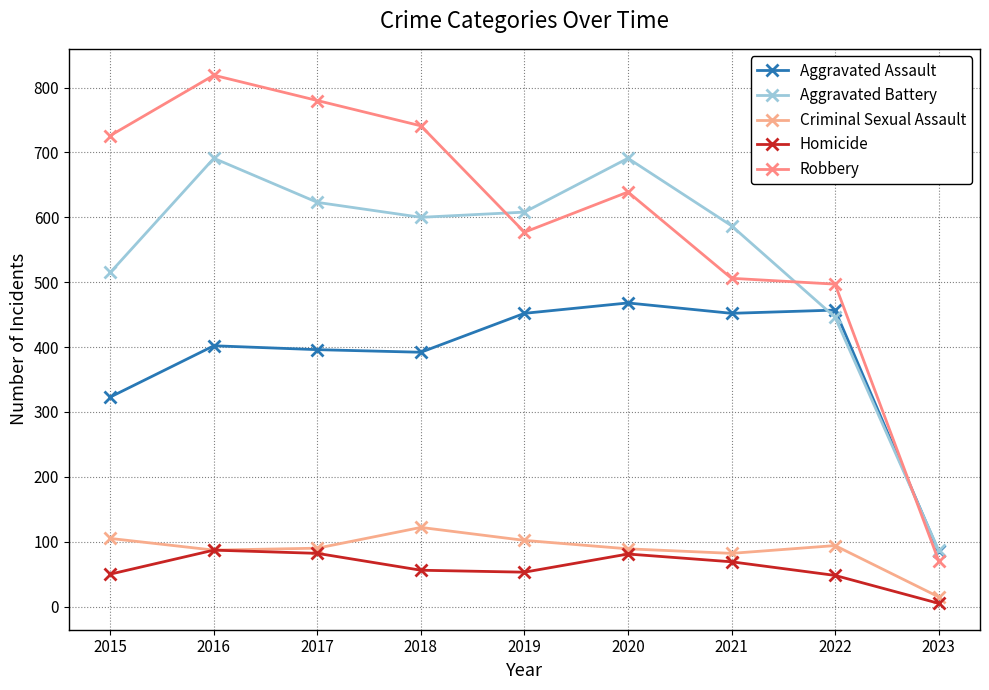

Reading left to right, transcribe all the data shown in this chart.

Aggravated Assault: 2015=323	2016=402	2017=396	2018=392	2019=452	2020=468	2021=452	2022=457	2023=85
Aggravated Battery: 2015=515	2016=691	2017=623	2018=600	2019=608	2020=691	2021=587	2022=446	2023=87
Criminal Sexual Assault: 2015=105	2016=87	2017=90	2018=122	2019=102	2020=89	2021=82	2022=94	2023=15
Homicide: 2015=50	2016=87	2017=82	2018=56	2019=53	2020=81	2021=69	2022=48	2023=5
Robbery: 2015=726	2016=819	2017=780	2018=741	2019=577	2020=639	2021=506	2022=497	2023=71